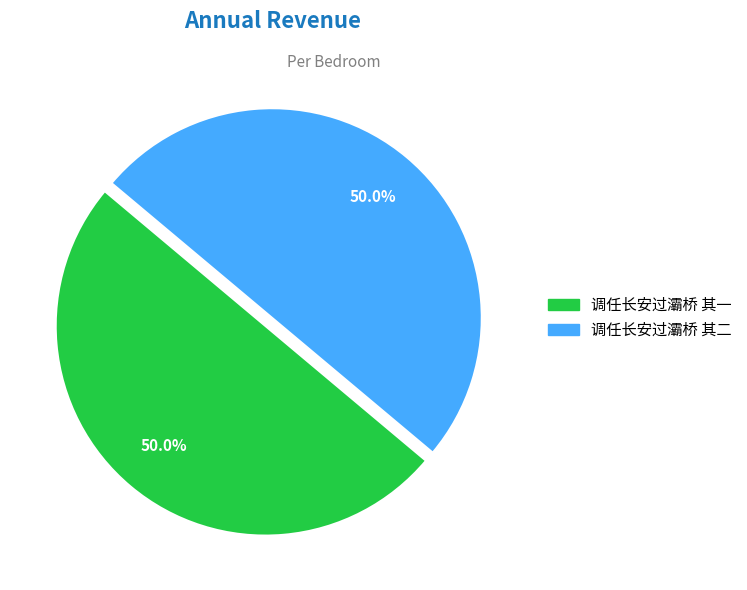

Approximately how many times larger is the value at 调任长安过灞桥 其二 compared to 调任长安过灞桥 其一?

1.0